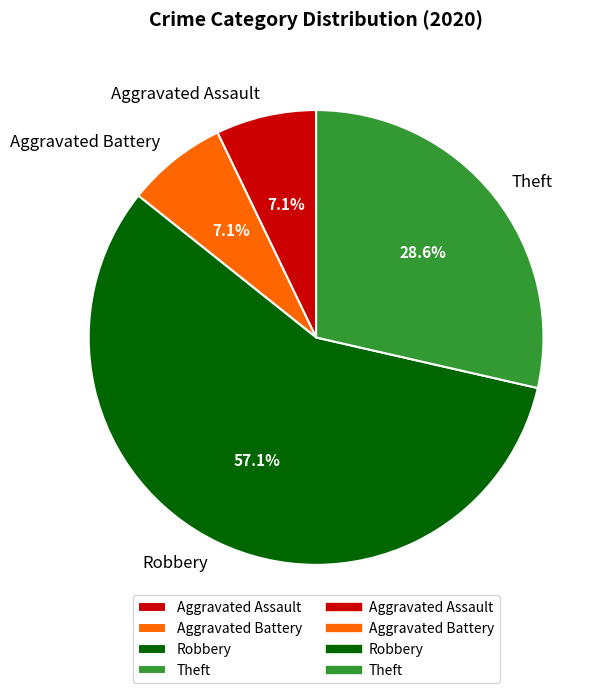

What percentage is the Robbery slice, to the nearest percent?

57%